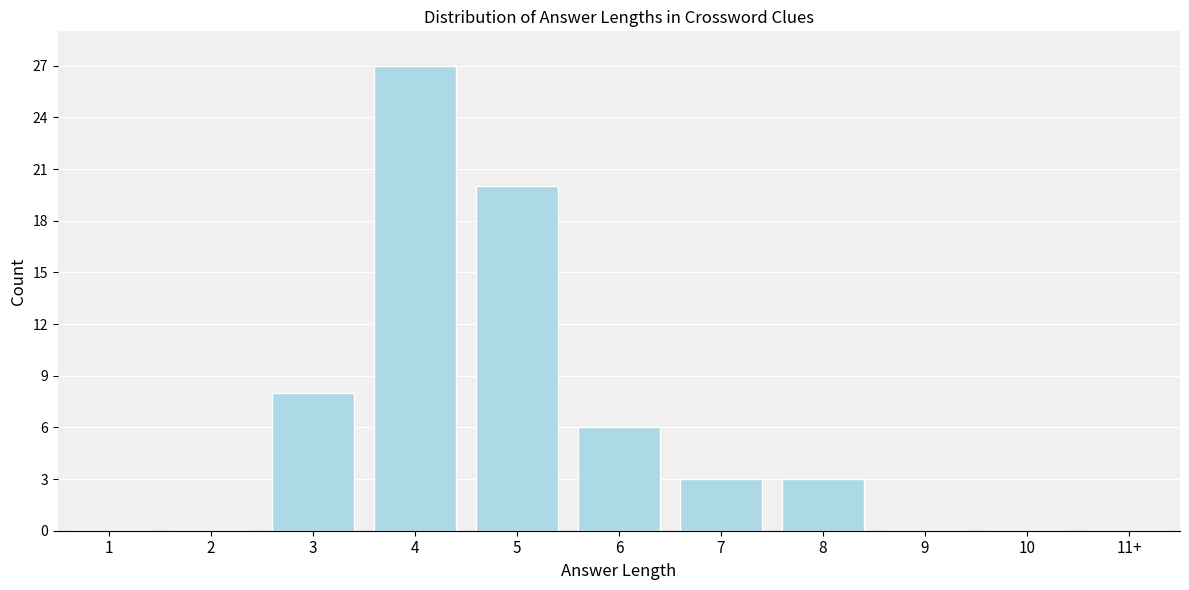

Reading left to right, what are all the values shown in this chart?

1=0	2=0	3=8	4=27	5=20	6=6	7=3	8=3	9=0	10=0	11+=0